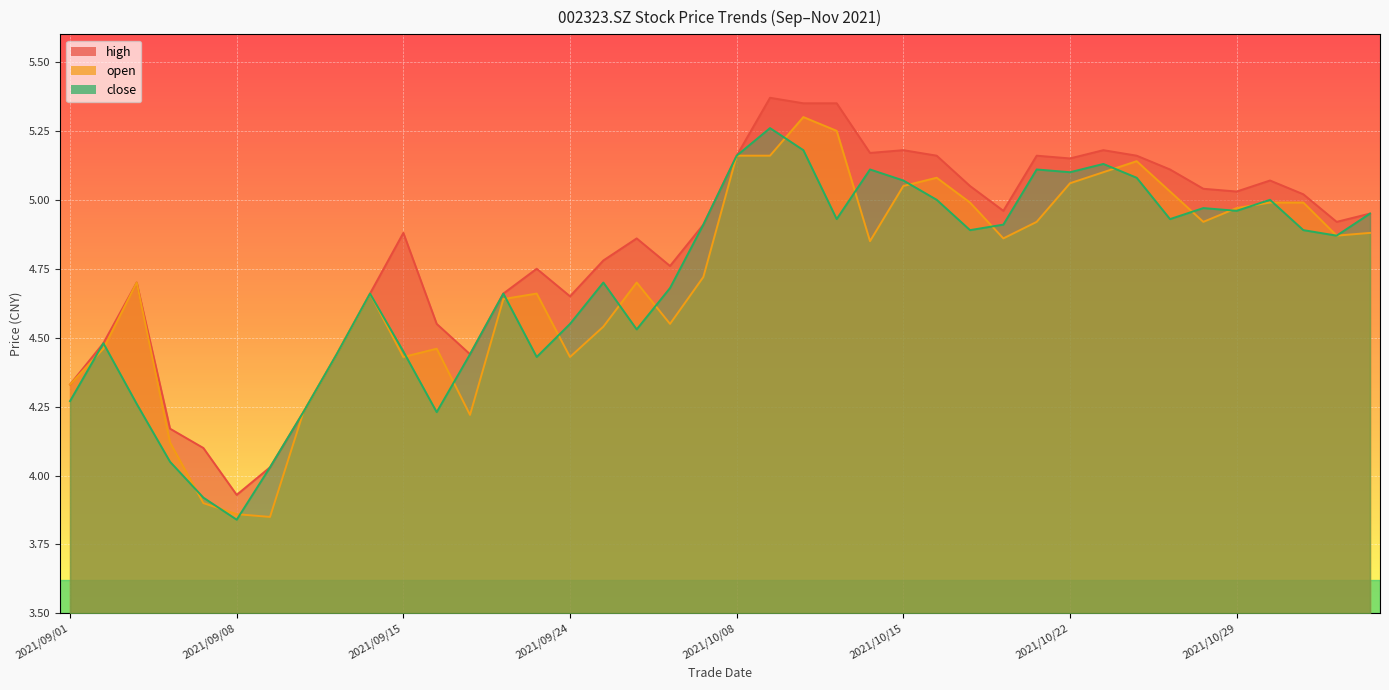

What is the difference between the close values at 2021/09/24 and 2021/10/26?

0.5